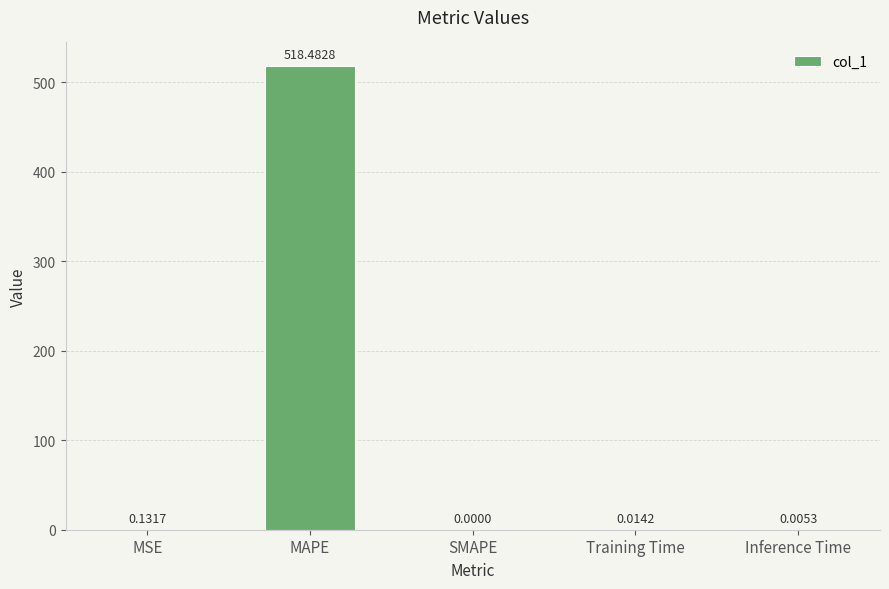

Does the chart contain stacked bars?

No